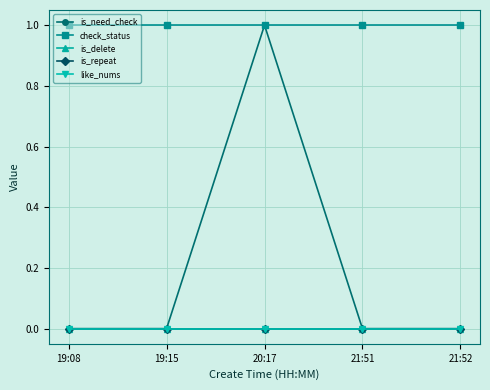

Is the value of check_status at 19:15 greater than the value of is_delete at 21:52?

Yes